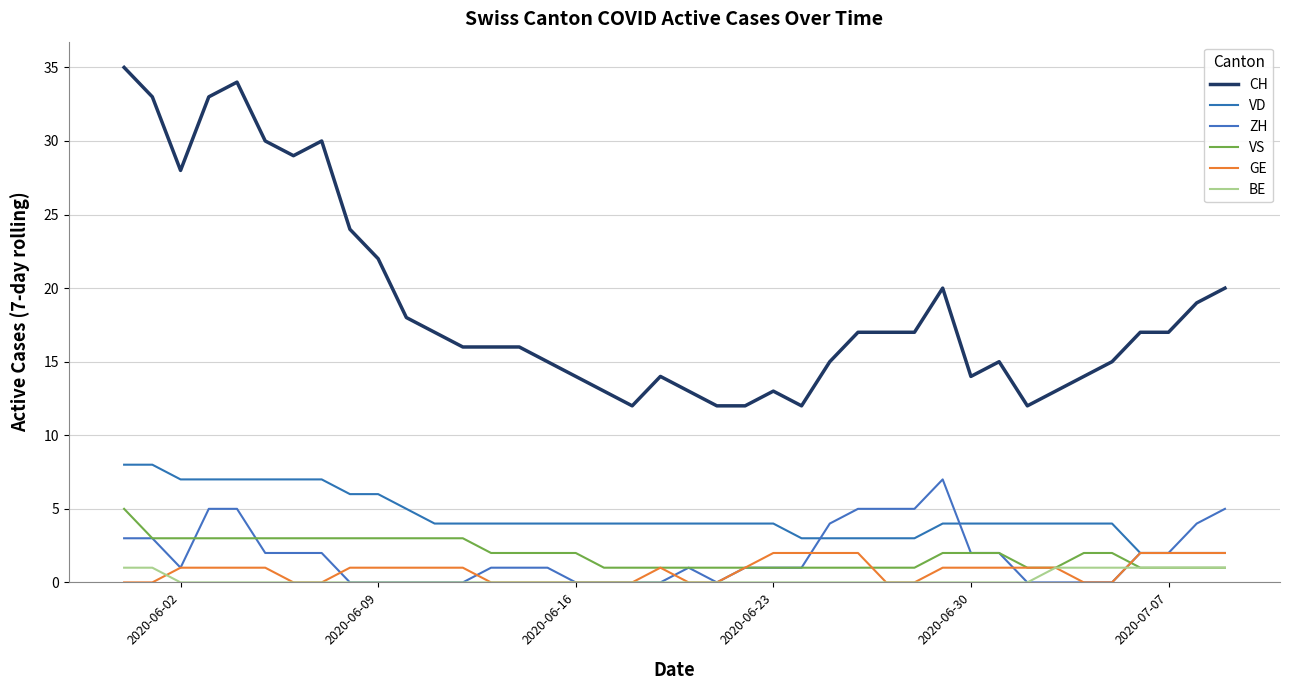

True or false: BE has more than 2 points higher than both neighbors.

False